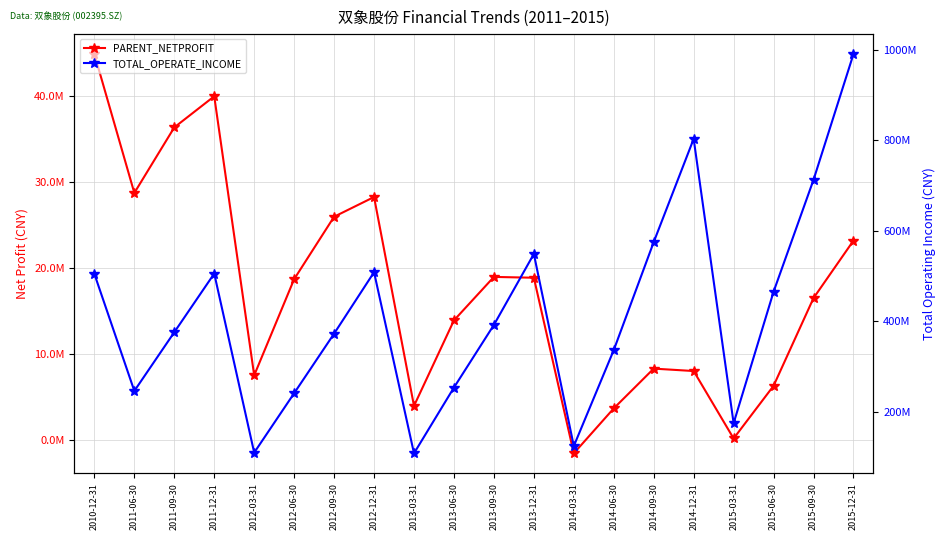

Reading left to right, list all the values displayed in this chart.

PARENT_NETPROFIT: 44853469.2	28698414.2	36319671.3	39943887.8	7475924.1	18666398.5	25928438.4	28223796.8	3919918.8	13872805.0	18927186.3	18831661.9	-1595558.9	3633057.4	8258600.8	7977466.2	129991.7	6258471.1	16466613.5	23153455.3
TOTAL_OPERATE_INCOME: 505003088.0	246638999.5	376305527.6	505825838.1	110414759.9	241620507.6	373175825.2	508840818.1	108923081.8	254181843.8	392481195.0	549150513.0	124982028.1	336892353.5	575314230.2	803273144.2	175337918.2	465712311.6	712873018.5	990486797.5